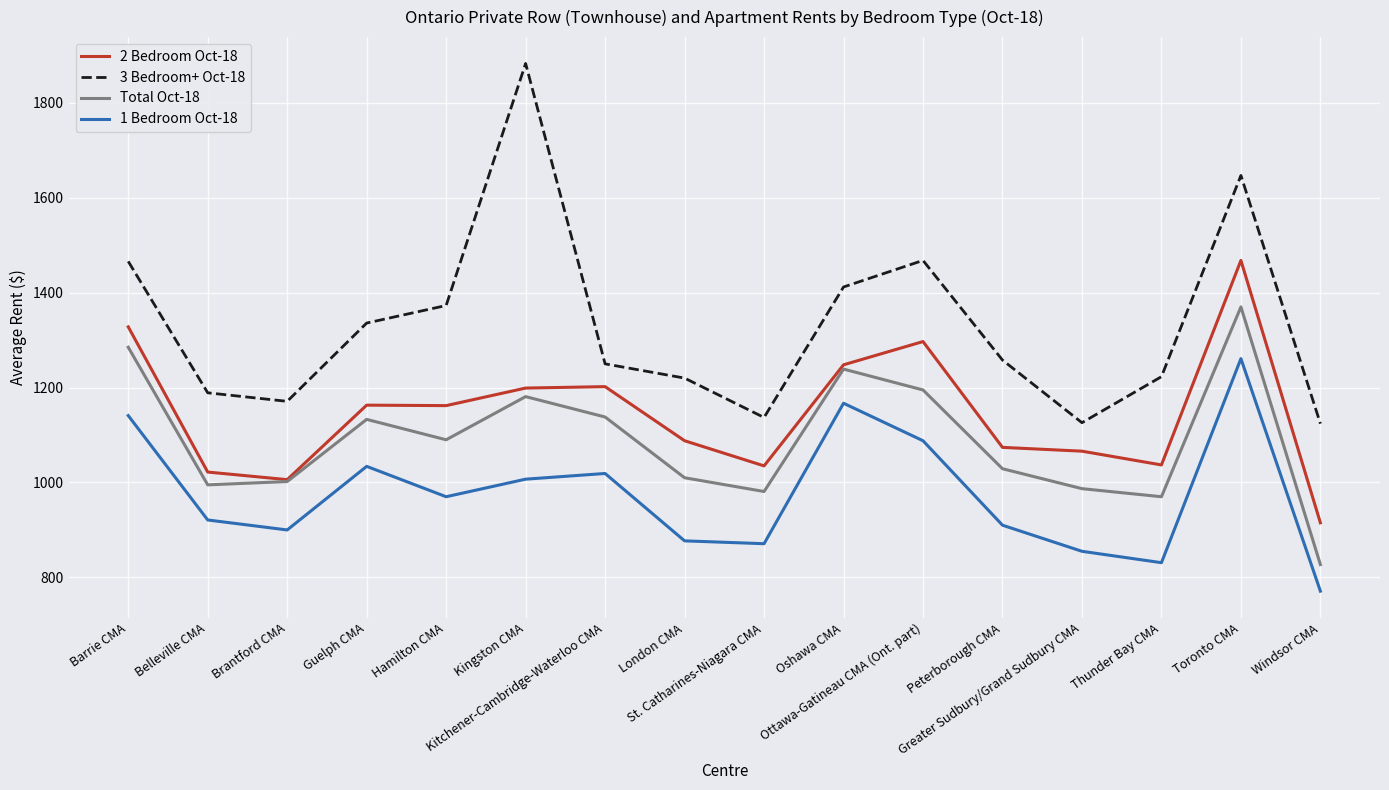

True or false: 2 Bedroom Oct-18 and 1 Bedroom Oct-18 cross at least once.

False